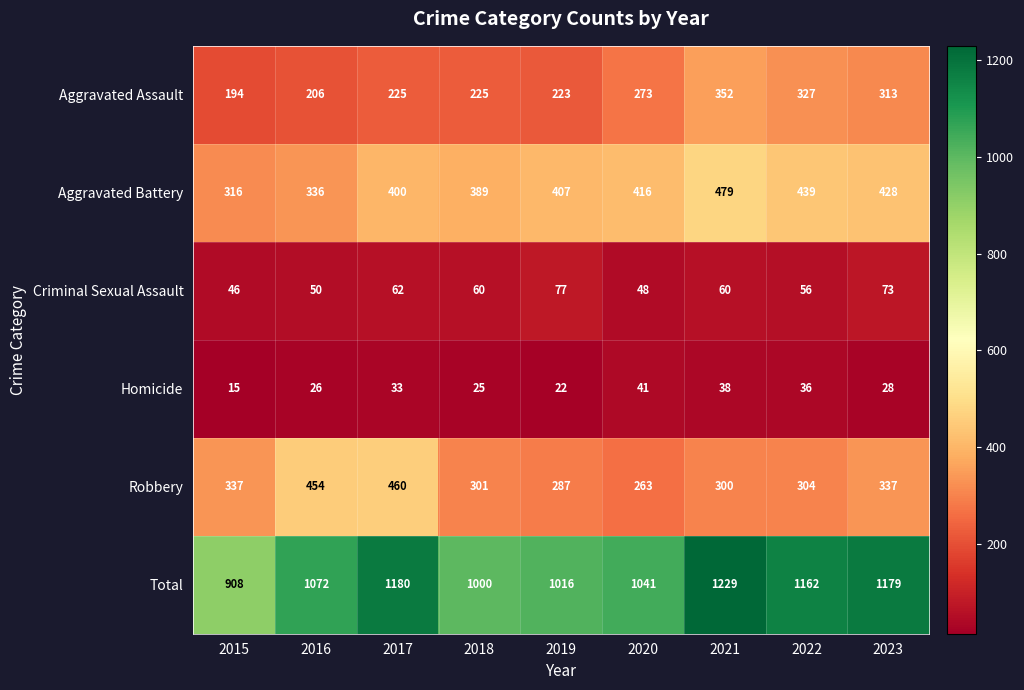

Is it true that Criminal Sexual Assault equals 48 at 2020?

True